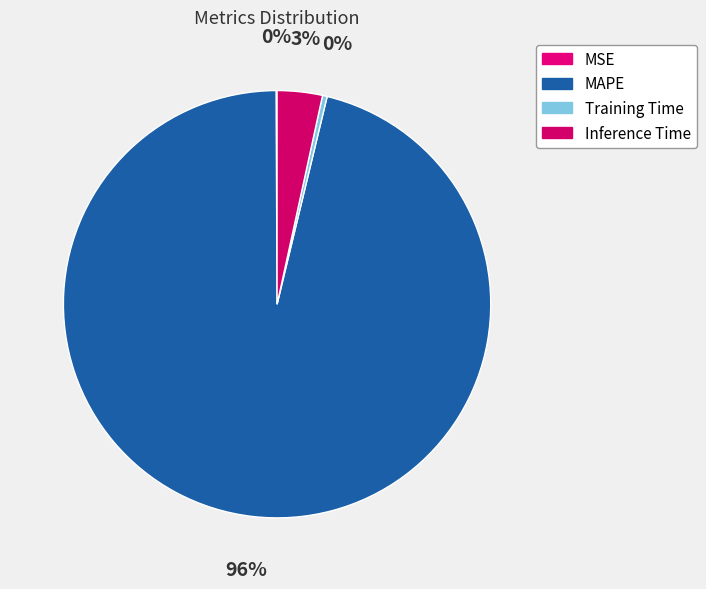

To the nearest percent, what is the average slice percentage?

25%